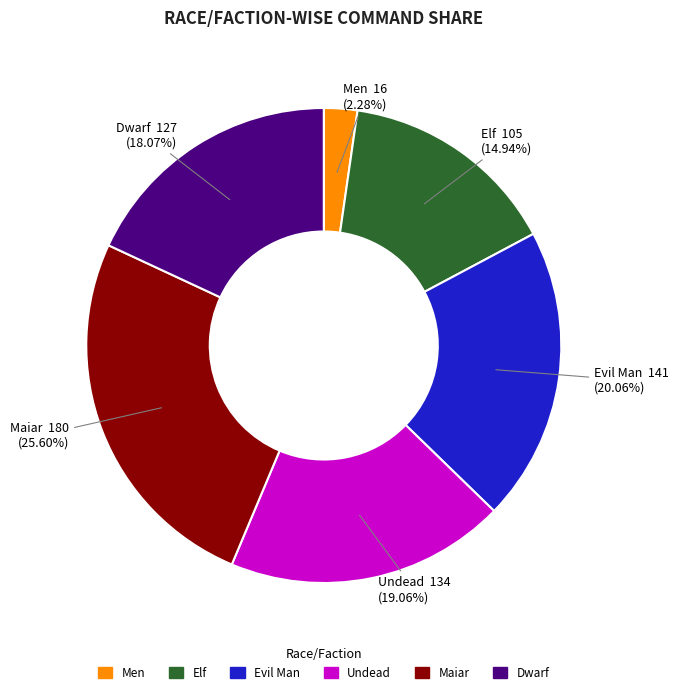

Rank the categories by value from highest to lowest.

Maiar, Evil Man, Undead, Dwarf, Elf, Men